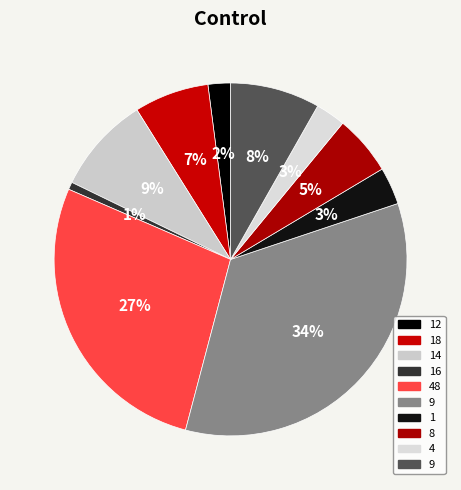

How many slices are in this pie chart?

10